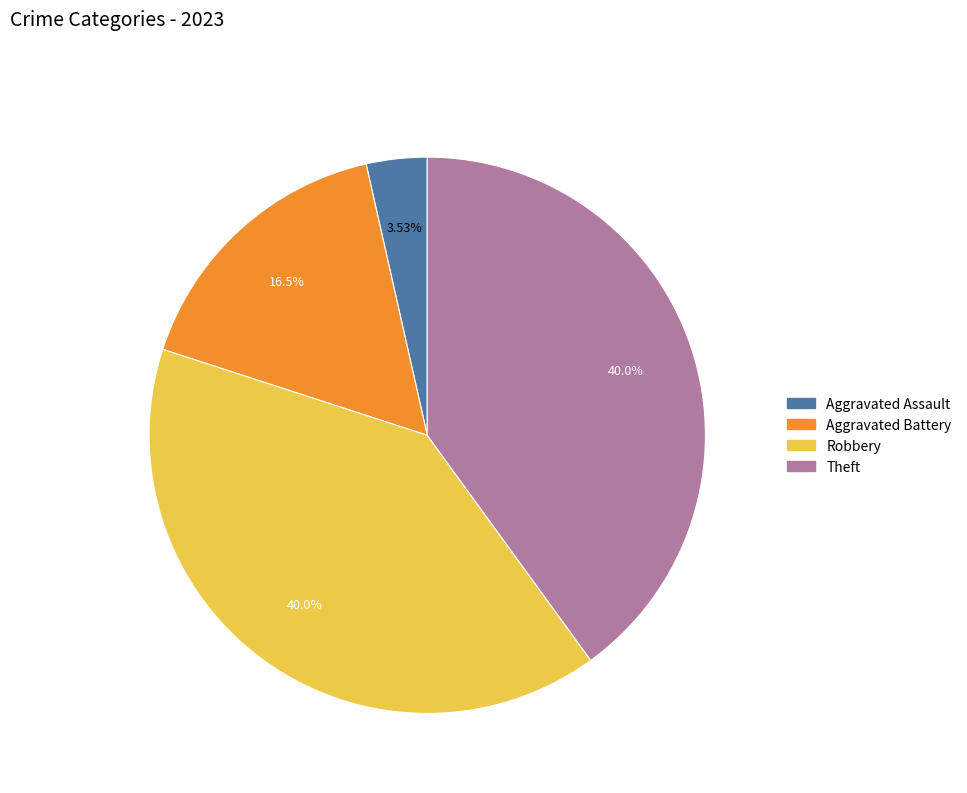

How many segments does this pie chart have?

4